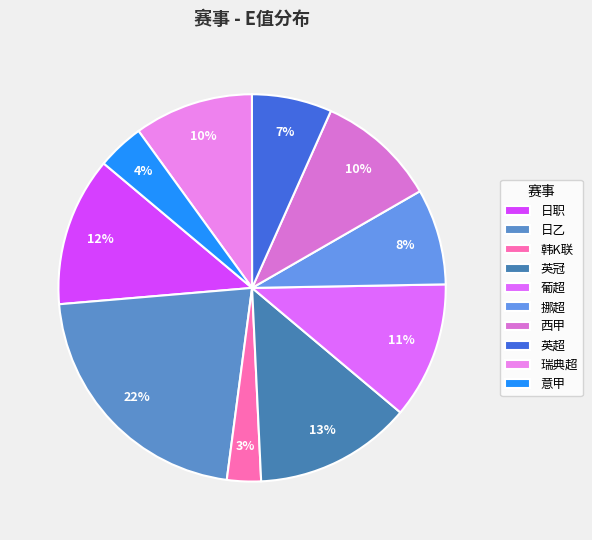

Does 韩K联 account for over 50% of the chart?

No